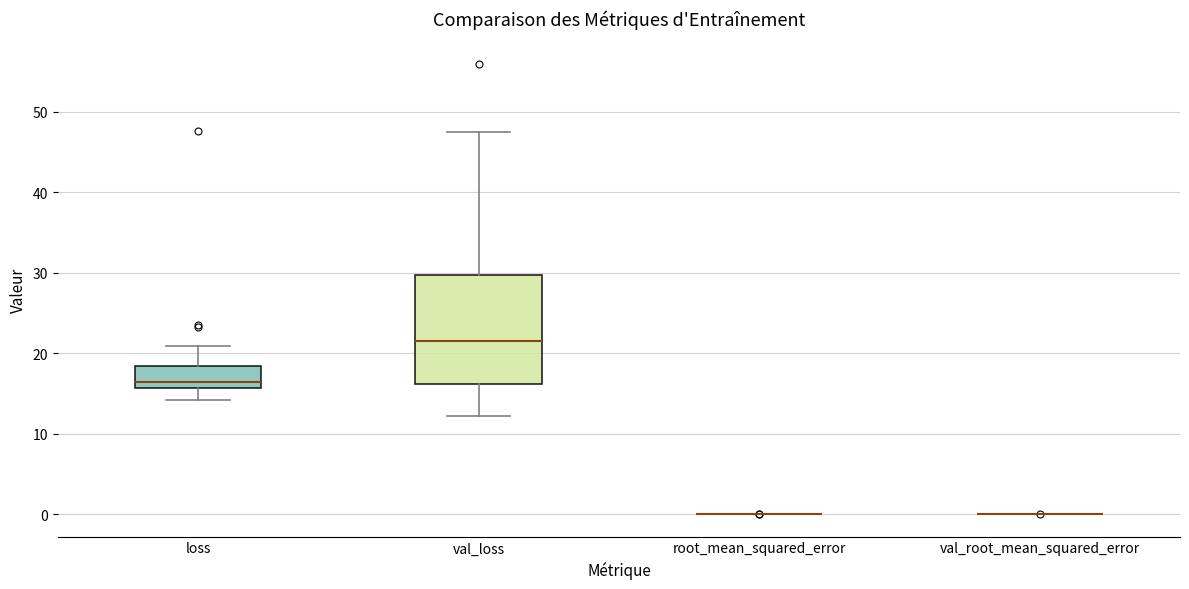

Which box is the tallest, from its lower edge to its upper edge?

val_loss